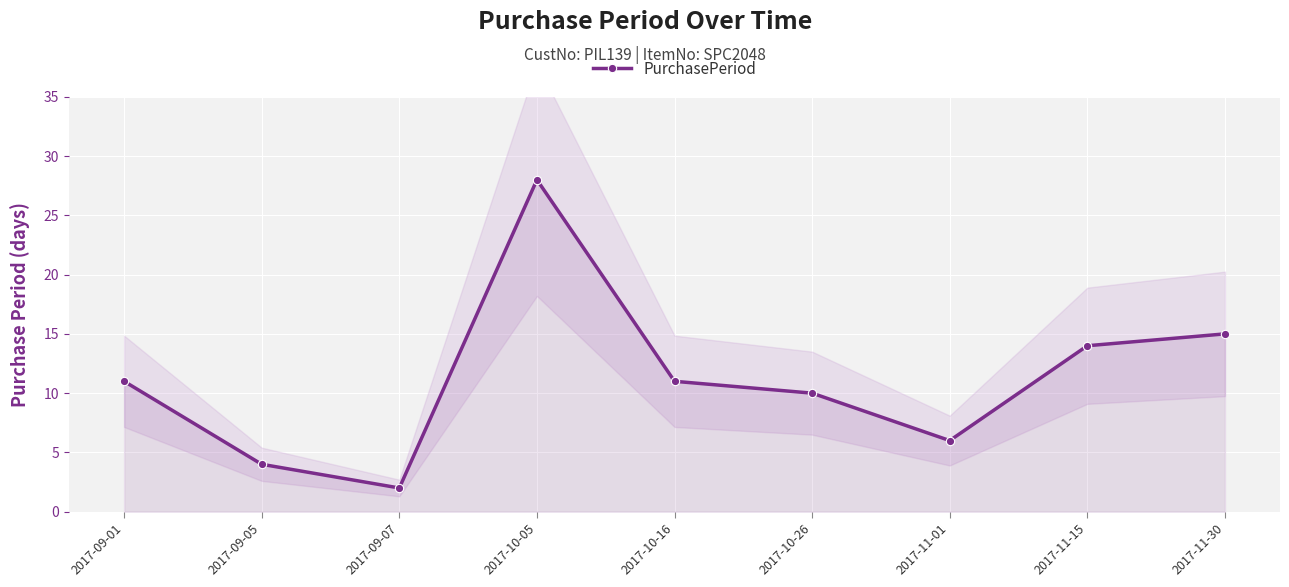

Is it true that PurchasePeriod equals 14 at 2017-10-26?

False